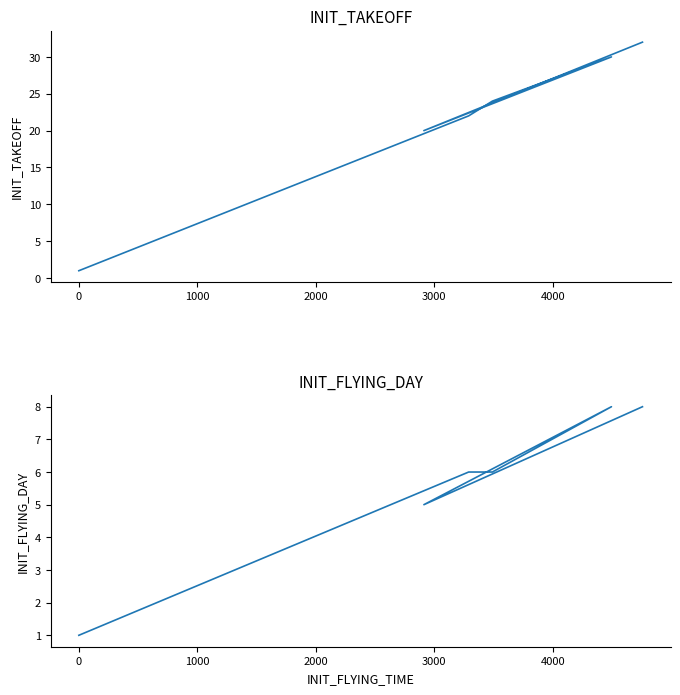

True or false: INIT_FLYING_DAY has a value of 3 at 4000.

False